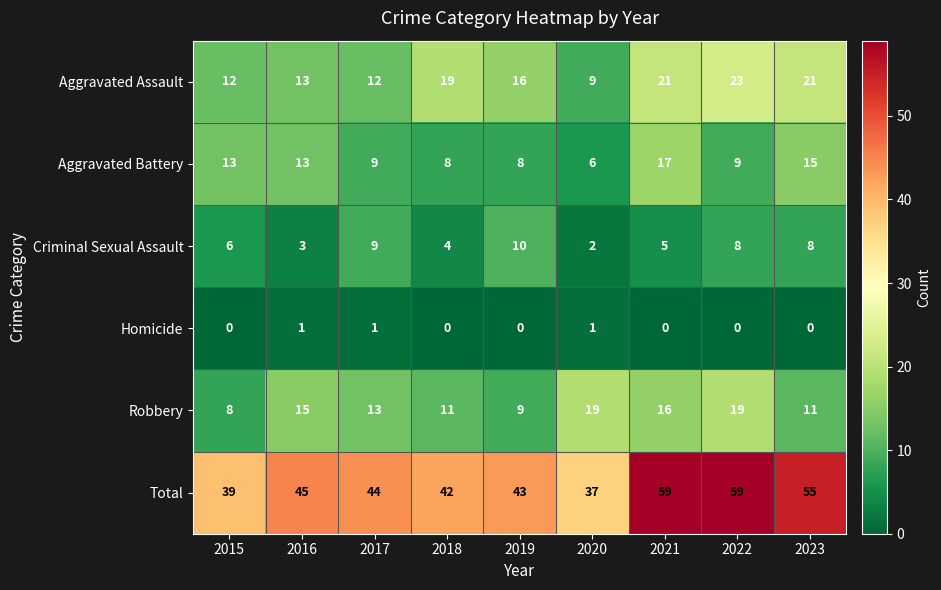

At how many categories does at least one series exceed 13?

9